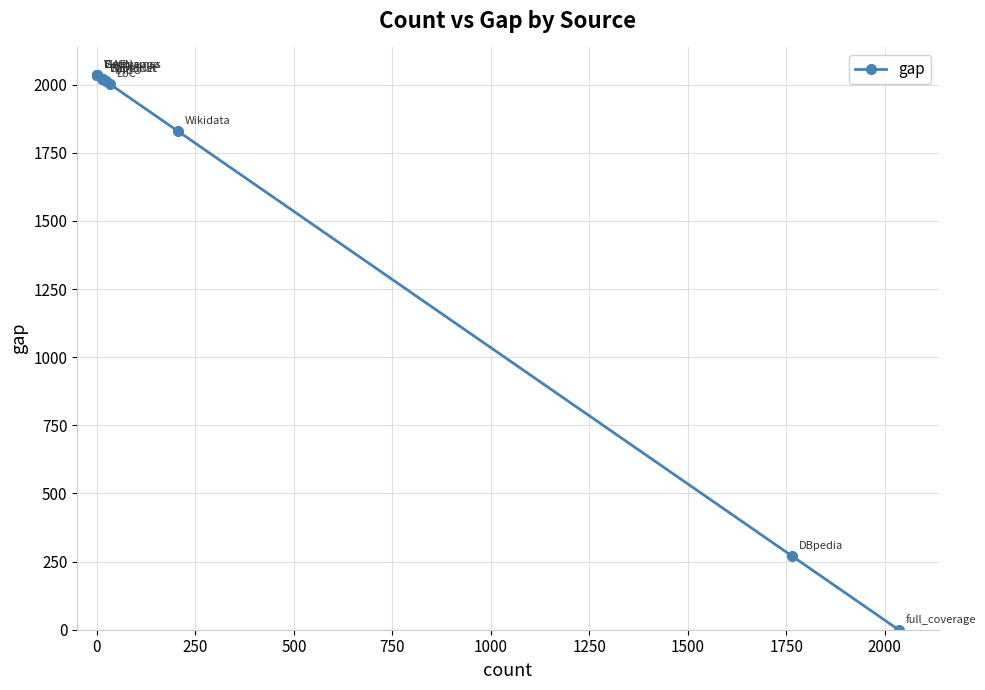

What is the sum of all values?

18296